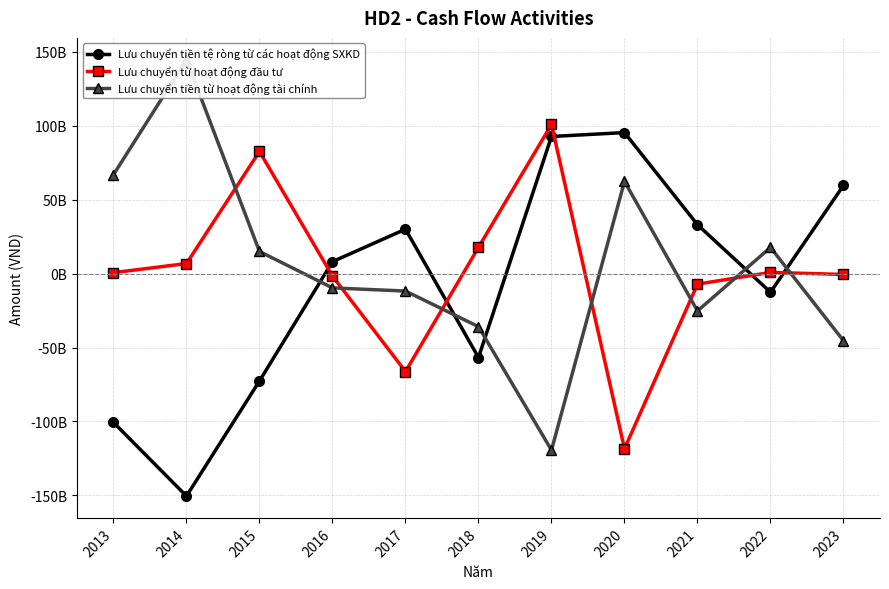

Reading left to right, list all the values displayed in this chart.

Lưu chuyển tiền tệ ròng từ các hoạt động SXKD: 2013=-100632363197	2014=-150490002961	2015=-72619604942	2016=8132574720	2017=30098805297	2018=-56733723368	2019=92814675076	2020=95470275802	2021=33134475039	2022=-12555277696	2023=59744501242
Lưu chuyển từ hoạt động đầu tư: 2013=694221321	2014=6839772273	2015=82703753845	2016=-1622609408	2017=-66234253630	2018=17799556279	2019=100977351023	2020=-118470188903	2021=-7069509987	2022=859621388	2023=-525978656
Lưu chuyển tiền từ hoạt động tài chính: 2013=66984405860	2014=144772808821	2015=15019081679	2016=-9626128750	2017=-11765644153	2018=-35849412000	2019=-119416579997	2020=62445247760	2021=-25201181800	2022=17754629000	2023=-45371514750